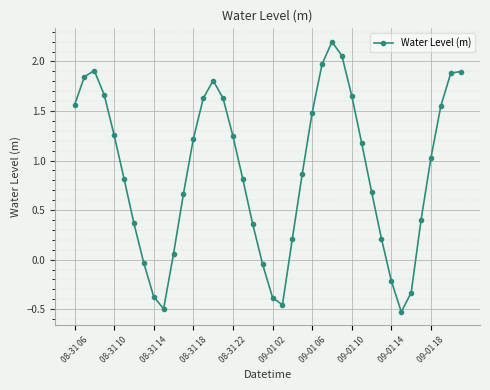

How many interior local valleys (lower than both neighbors) does the data have?

3